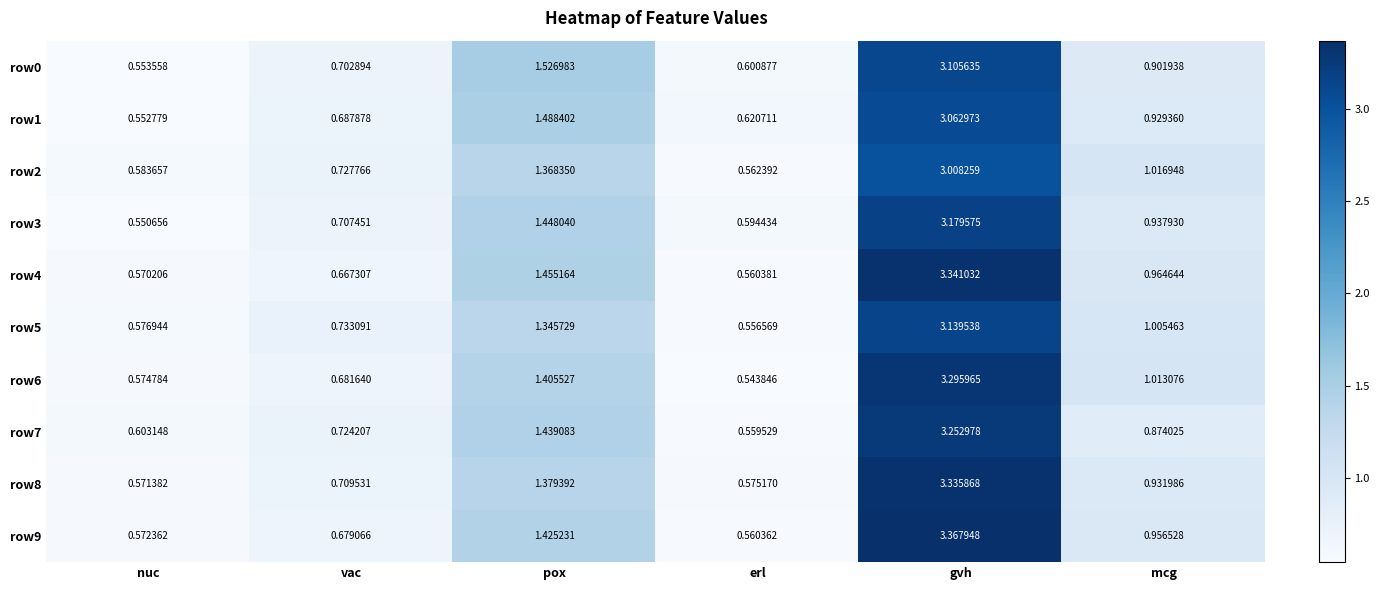

Which series has the largest total across all categories?

row9